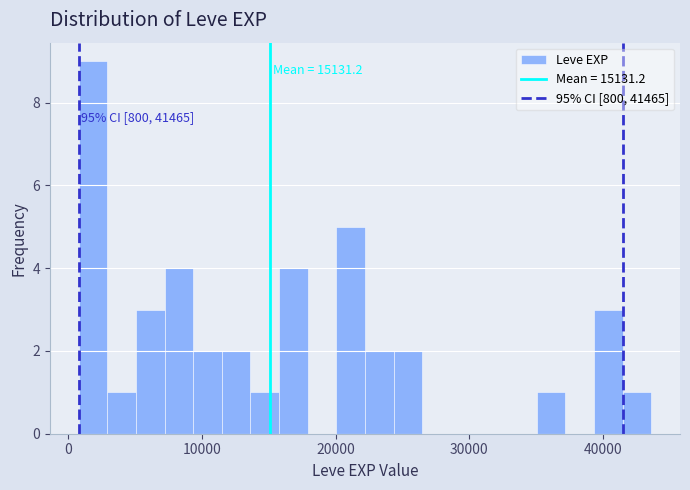

Around what value on the x-axis is the tallest bar? Give the approximate position of its centre, as read against the axis.

2000